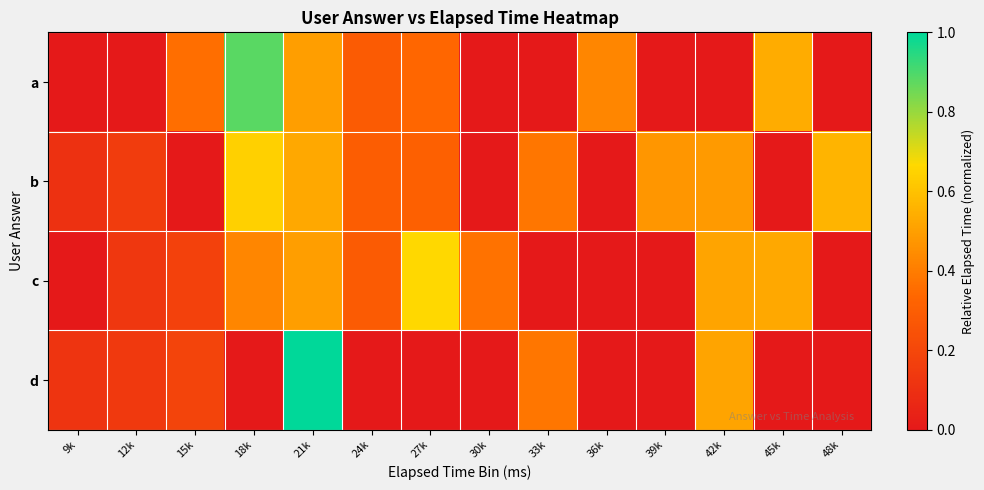

Reading left to right, transcribe all the data shown in this chart.

a: 9k=0.0	12k=0.0	15k=0.4	18k=0.9	21k=0.5	24k=0.3	27k=0.3	30k=0.0	33k=0.0	36k=0.4	39k=0.0	42k=0.0	45k=0.5	48k=0.0
b: 9k=0.1	12k=0.2	15k=0.0	18k=0.6	21k=0.5	24k=0.3	27k=0.3	30k=0.0	33k=0.4	36k=0.0	39k=0.5	42k=0.5	45k=0.0	48k=0.6
c: 9k=0.0	12k=0.1	15k=0.2	18k=0.4	21k=0.5	24k=0.3	27k=0.7	30k=0.4	33k=0.0	36k=0.0	39k=0.0	42k=0.5	45k=0.5	48k=0.0
d: 9k=0.1	12k=0.1	15k=0.2	18k=0.0	21k=1.0	24k=0.0	27k=0.0	30k=0.0	33k=0.4	36k=0.0	39k=0.0	42k=0.5	45k=0.0	48k=0.0